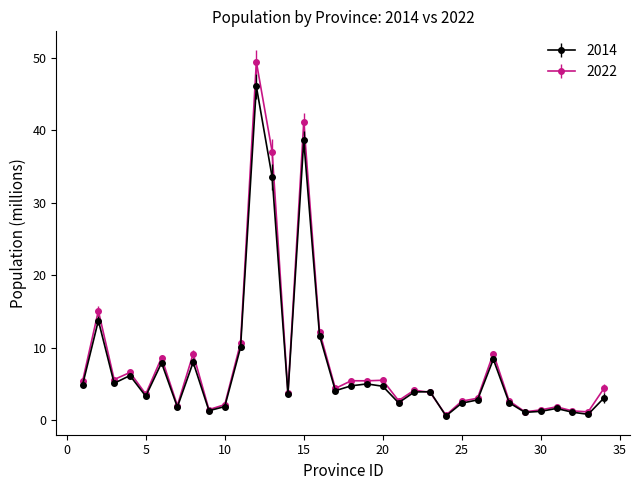

At how many categories does at least one series exceed 13?

4